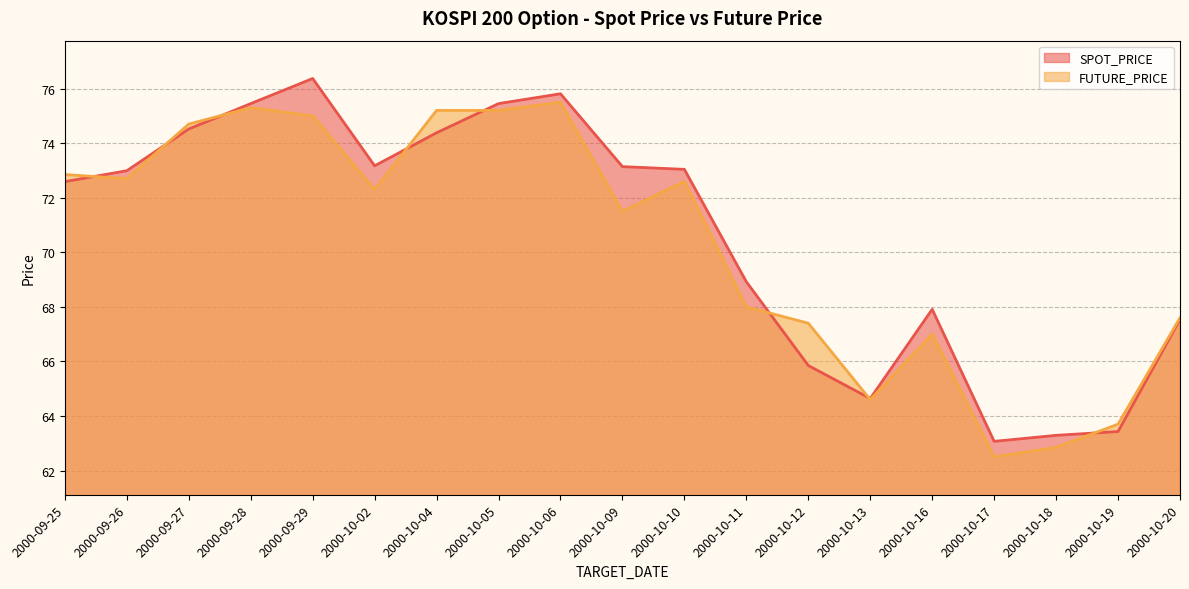

Which has a higher value, 2000-09-25 or 2000-10-10?

2000-10-10